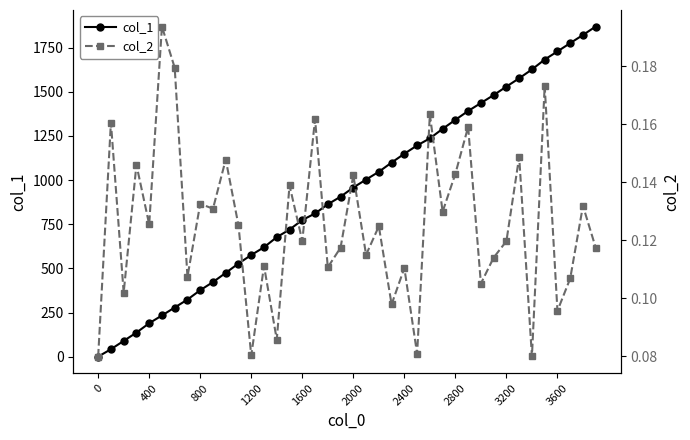

True or false: col_1 has a value of 65.8 at 1200.

False